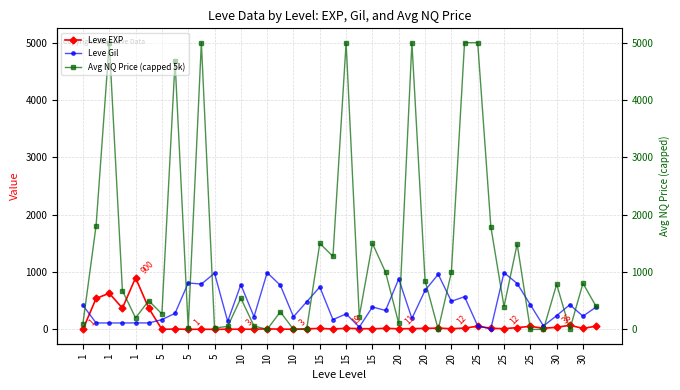

What value does the Leve EXP series have at 30?

17.0